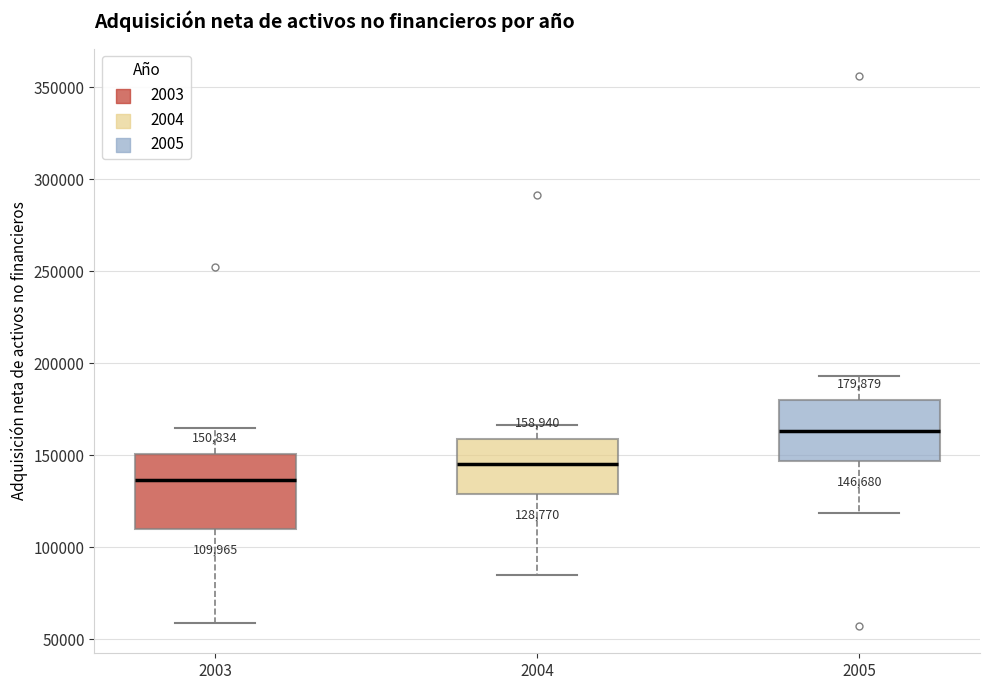

Which box is the tallest, from its lower edge to its upper edge?

2003